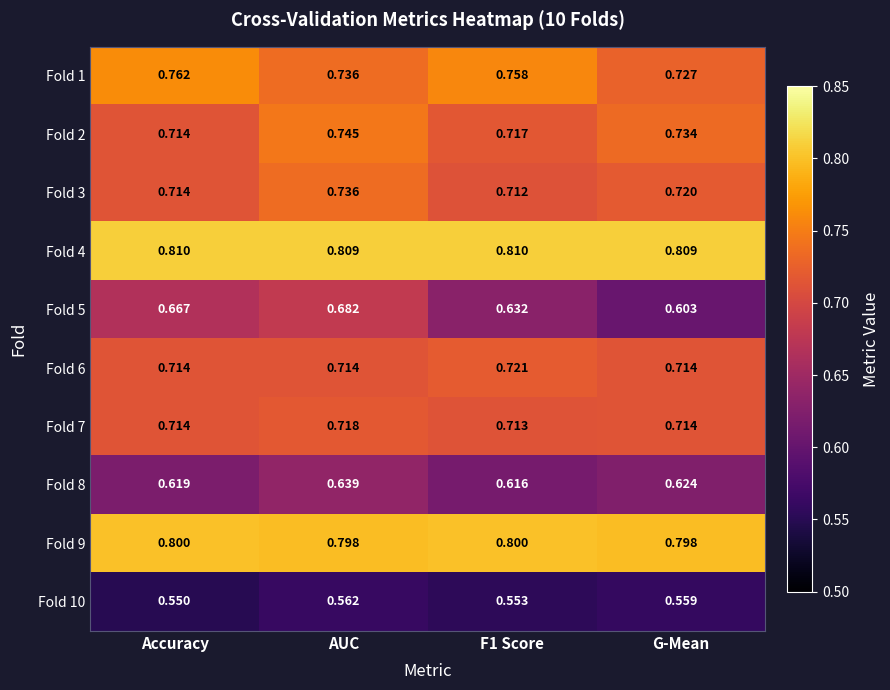

At which label does Fold 7 reach its peak?

AUC